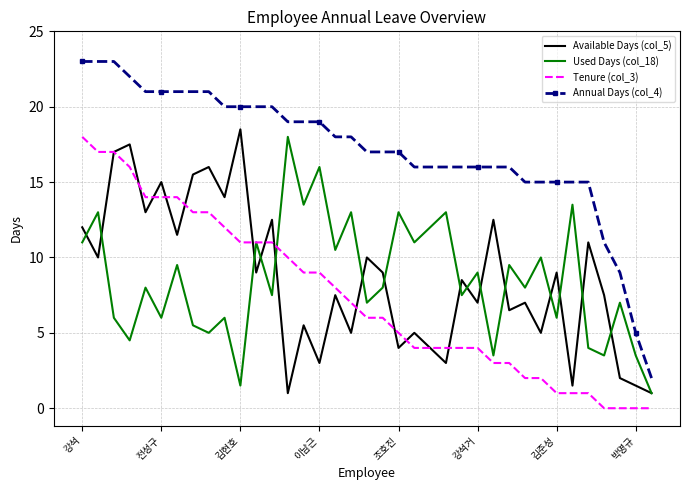

Which series has the largest total across all categories?

Annual Days (col_4)